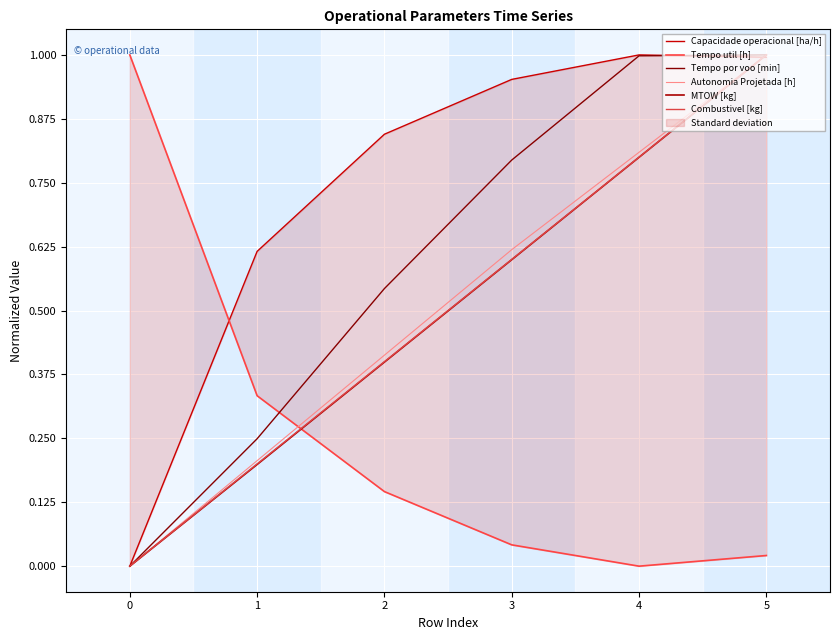

What is the value of the Combustivel [kg] point at the 2nd from the left?

0.2